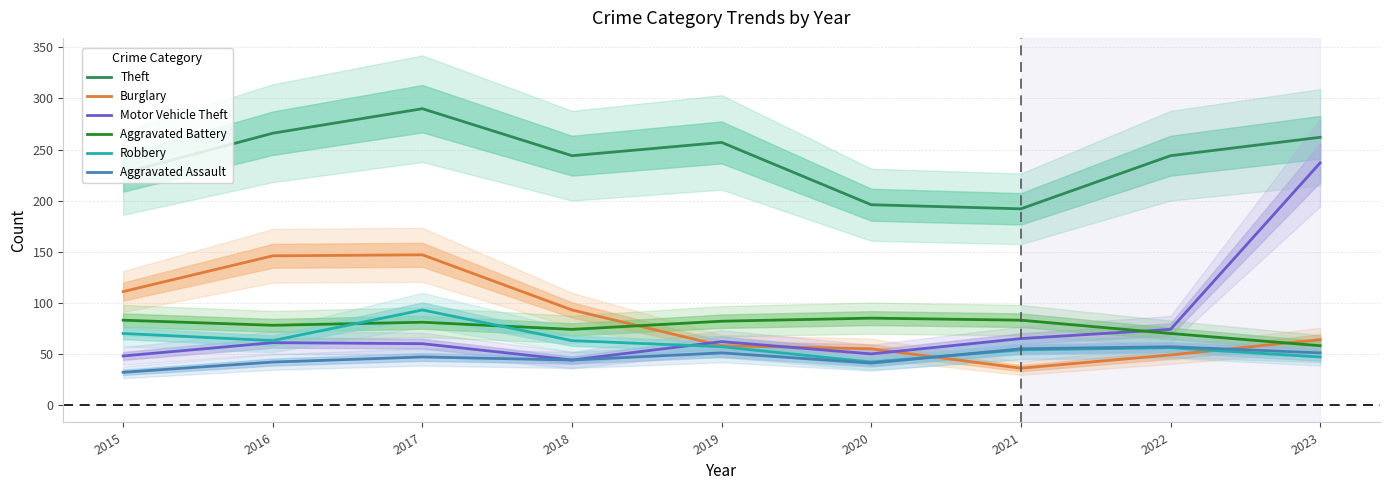

What is the value of the Aggravated Battery point at the 4th from the left?

74